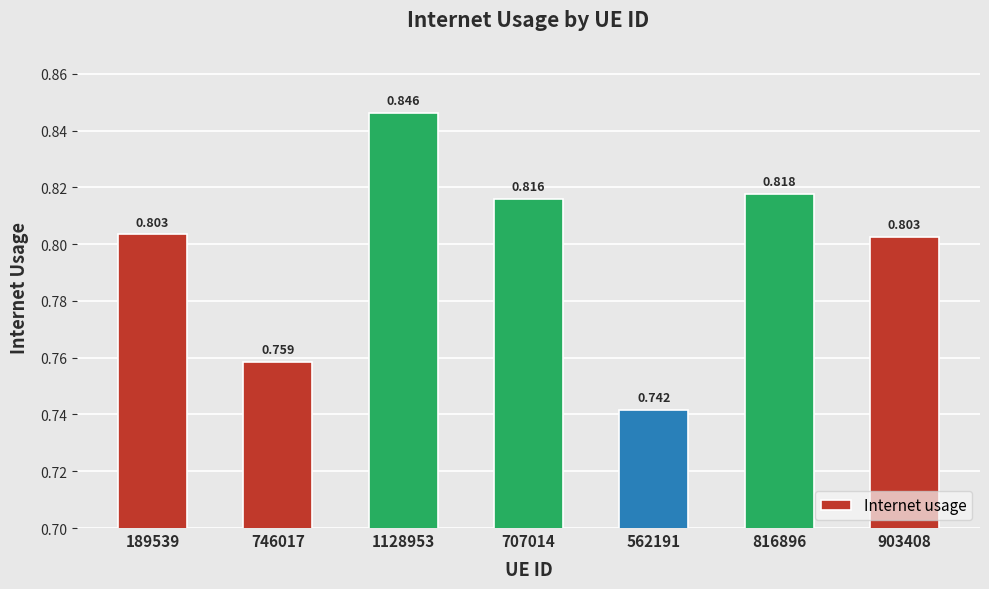

Read the value at 903408.

0.8